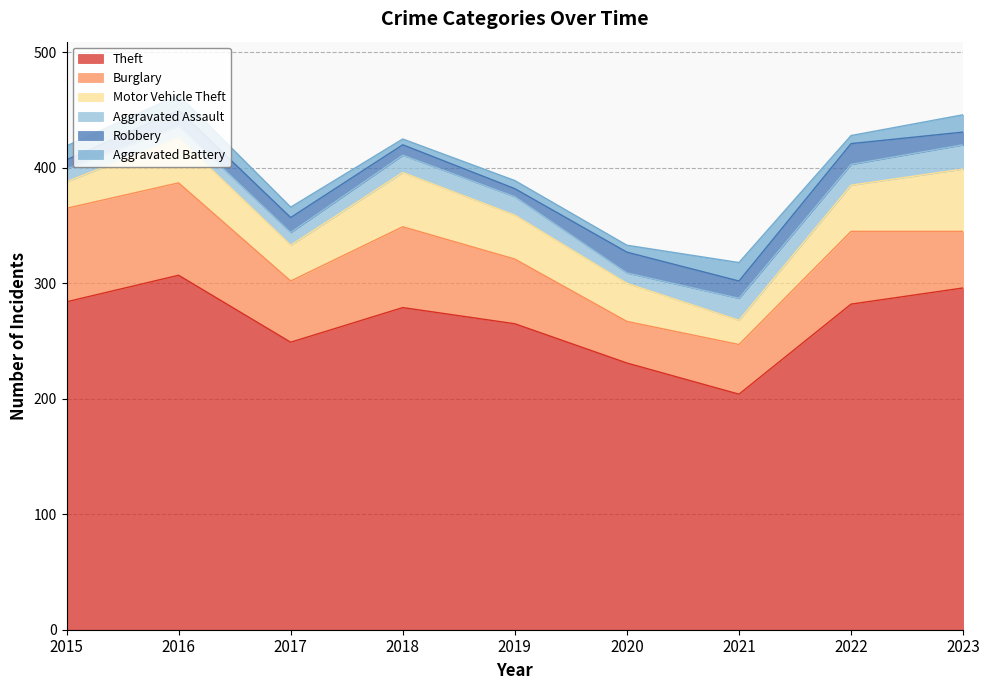

Reading right to left, list all the values displayed in this chart.

Theft: 2023=296	2022=282	2021=204	2020=231	2019=265	2018=279	2017=249	2016=307	2015=284
Burglary: 2023=49	2022=63	2021=43	2020=36	2019=56	2018=70	2017=53	2016=80	2015=81
Motor Vehicle Theft: 2023=54	2022=40	2021=21	2020=33	2019=38	2018=47	2017=31	2016=39	2015=23
Aggravated Assault: 2023=21	2022=18	2021=19	2020=9	2019=16	2018=15	2017=11	2016=10	2015=11
Robbery: 2023=11	2022=18	2021=15	2020=18	2019=7	2018=9	2017=13	2016=14	2015=8
Aggravated Battery: 2023=15	2022=7	2021=16	2020=6	2019=7	2018=5	2017=9	2016=13	2015=12